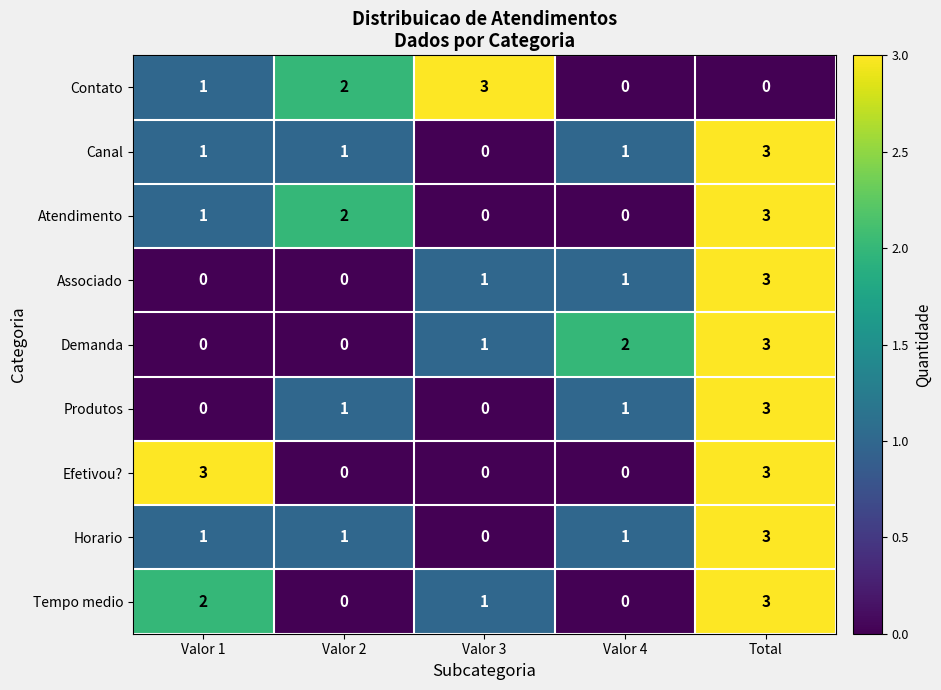

What is the difference between the maximum and second lowest values in the Demanda series?

3